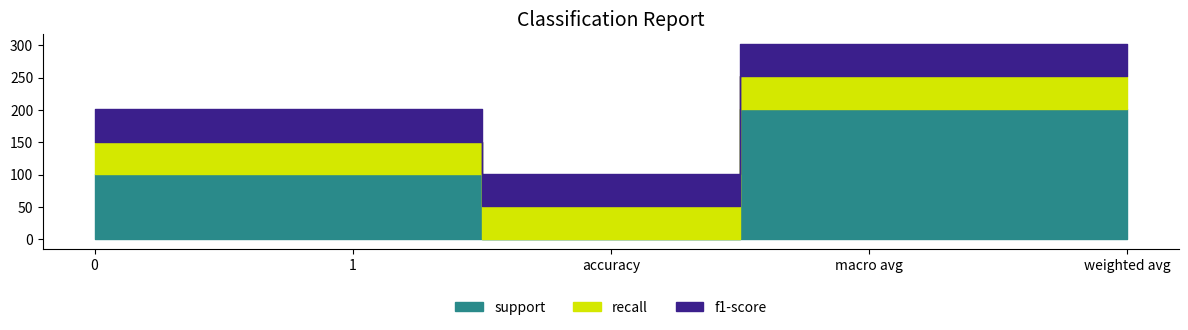

Which series changed the most between macro avg and weighted avg?

support